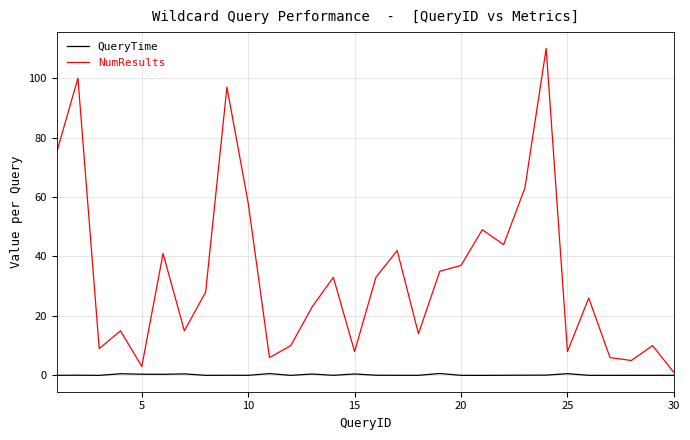

Rank the series by their maximum value, from lowest to highest.

QueryTime, NumResults